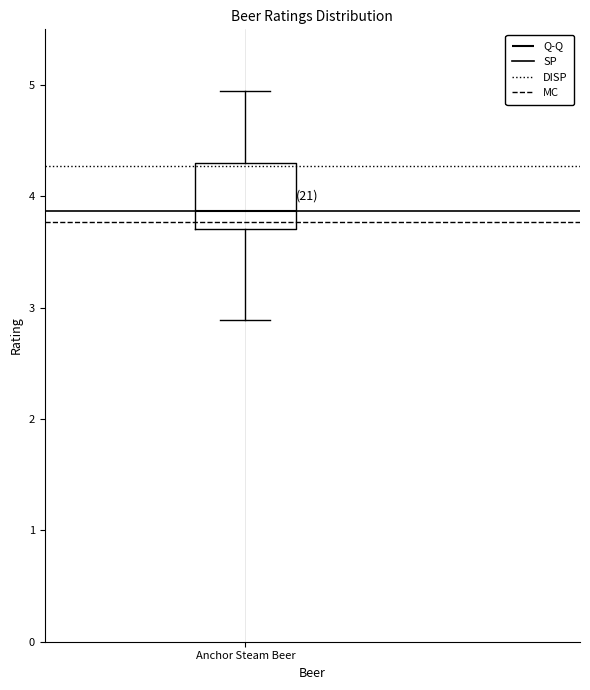

Where is the lower edge of the box for Anchor Steam Beer on the y-axis? The values are not printed on the chart, so give them approximately, as read against the axis.

3.7